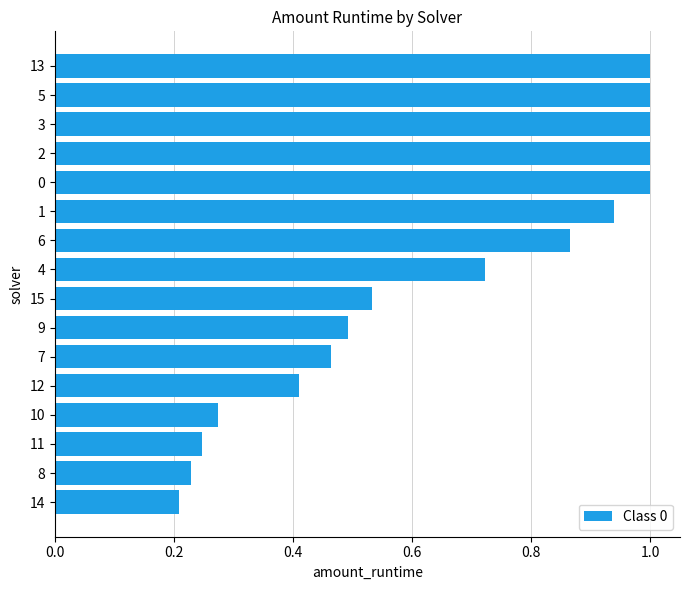

True or false: the data shows 0.2 at 11.

True